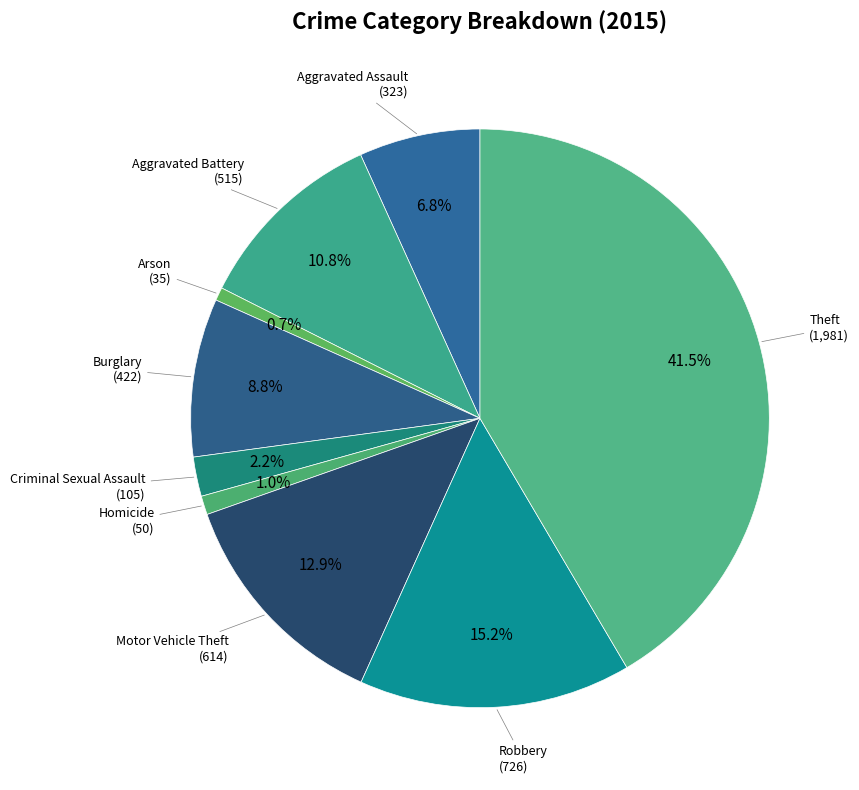

Rank the categories by value from highest to lowest.

Theft, Robbery, Motor Vehicle Theft, Aggravated Battery, Burglary, Aggravated Assault, Criminal Sexual Assault, Homicide, Arson